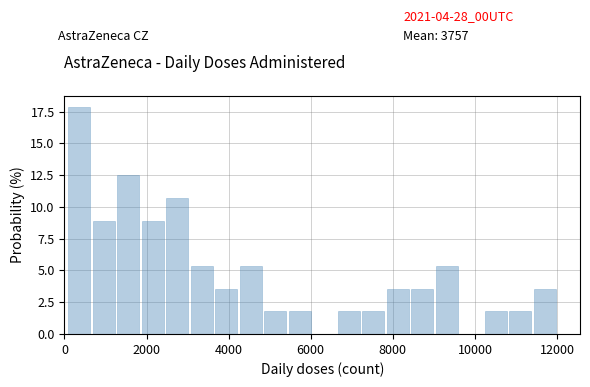

Around what value on the x-axis is the tallest bar? Give the approximate position of its centre, as read against the axis.

400